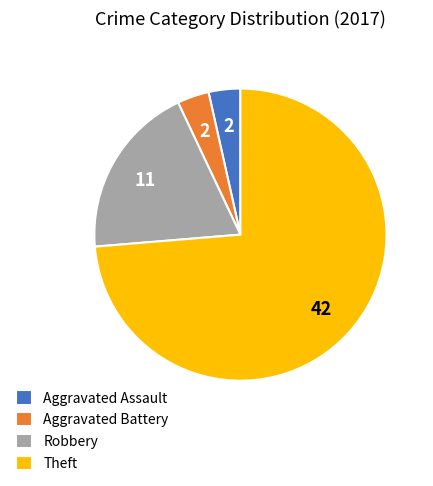

Which slice is the largest?

Theft